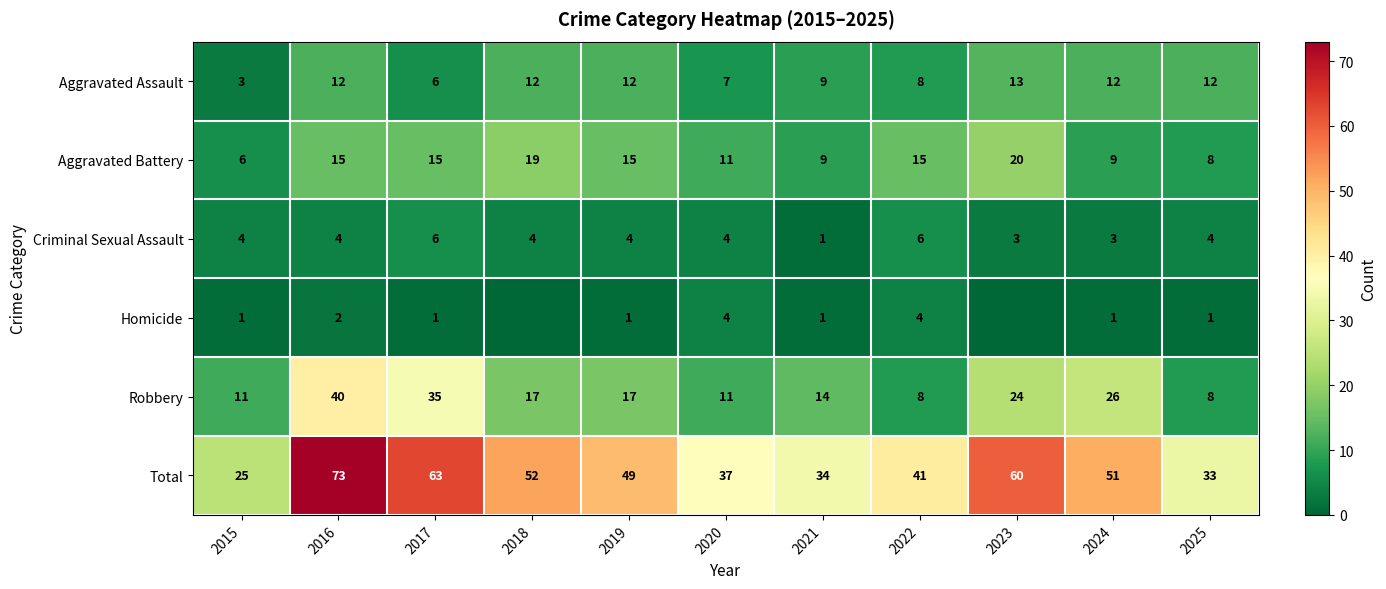

What is the spread (max minus min) of values at 2016?

71